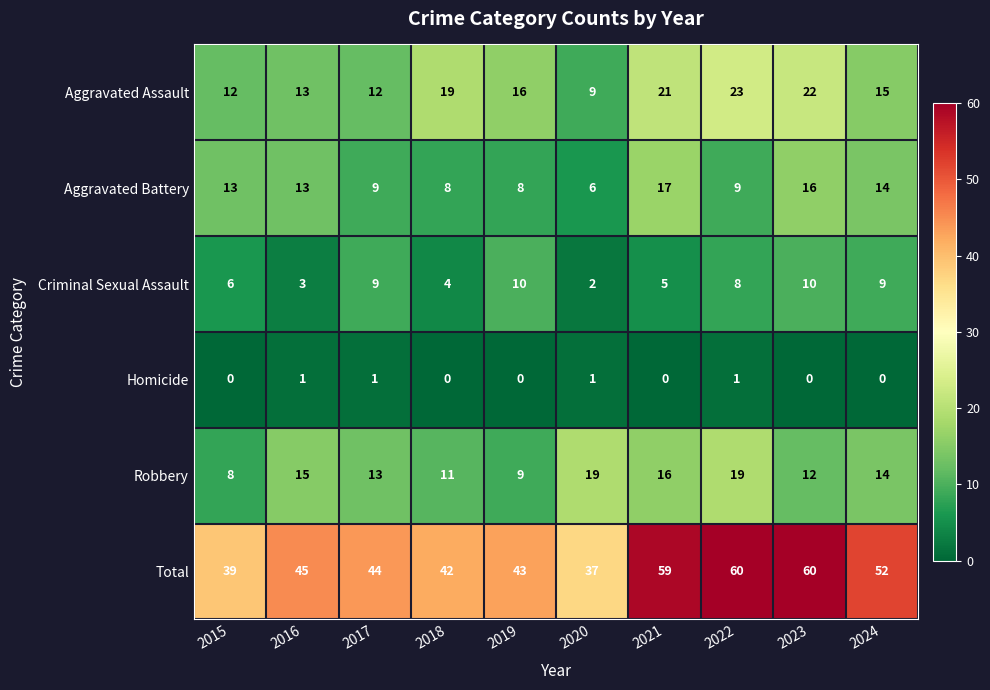

Rank the series by their maximum value, from highest to lowest.

Total, Aggravated Assault, Robbery, Aggravated Battery, Criminal Sexual Assault, Homicide